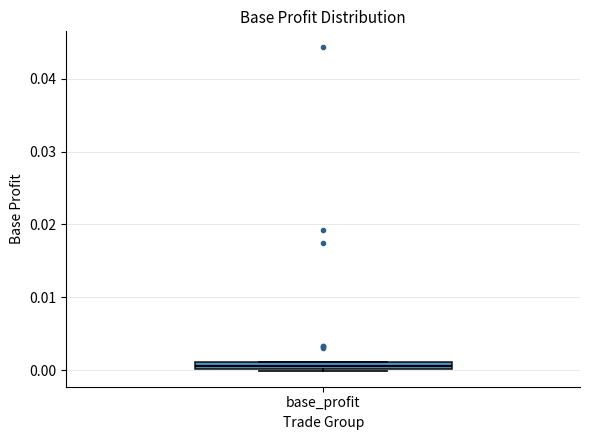

Where is the lower edge of the box for base_profit on the y-axis? The values are not printed on the chart, so give them approximately, as read against the axis.

0.000